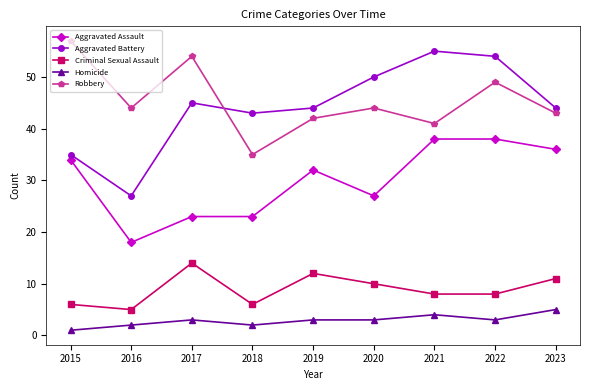

Between 2020 and 2021, which series saw the biggest shift?

Aggravated Assault